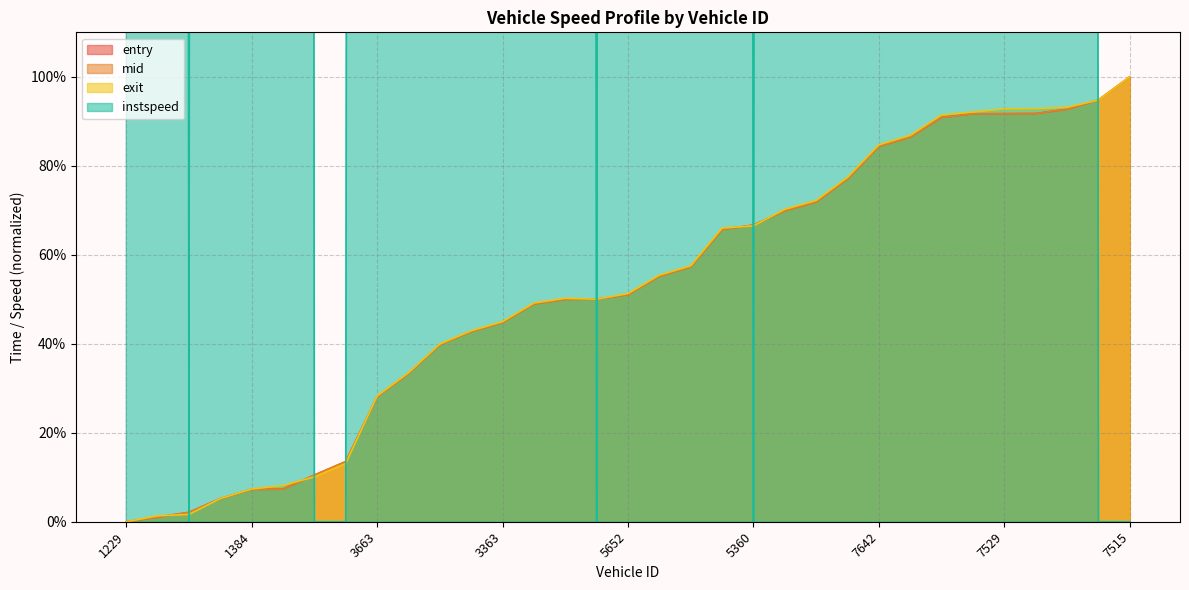

Is the value of exit at 3524 greater than the value of entry at 7515?

No